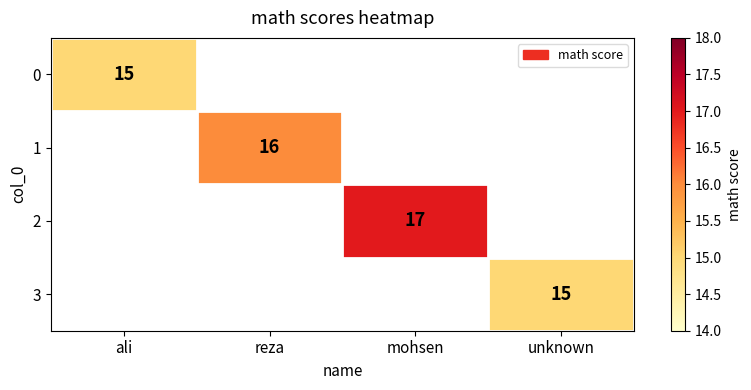

Is it true that 0 equals 15 at ali?

True